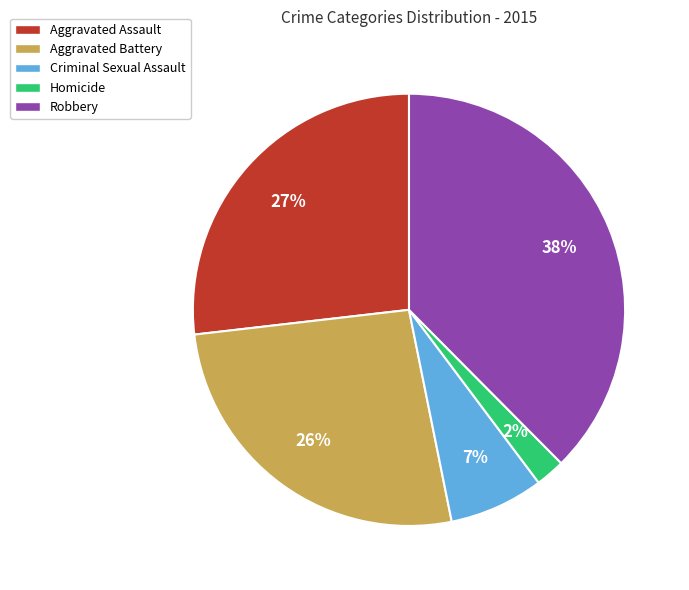

Is there any slice that represents more than half of the pie?

No